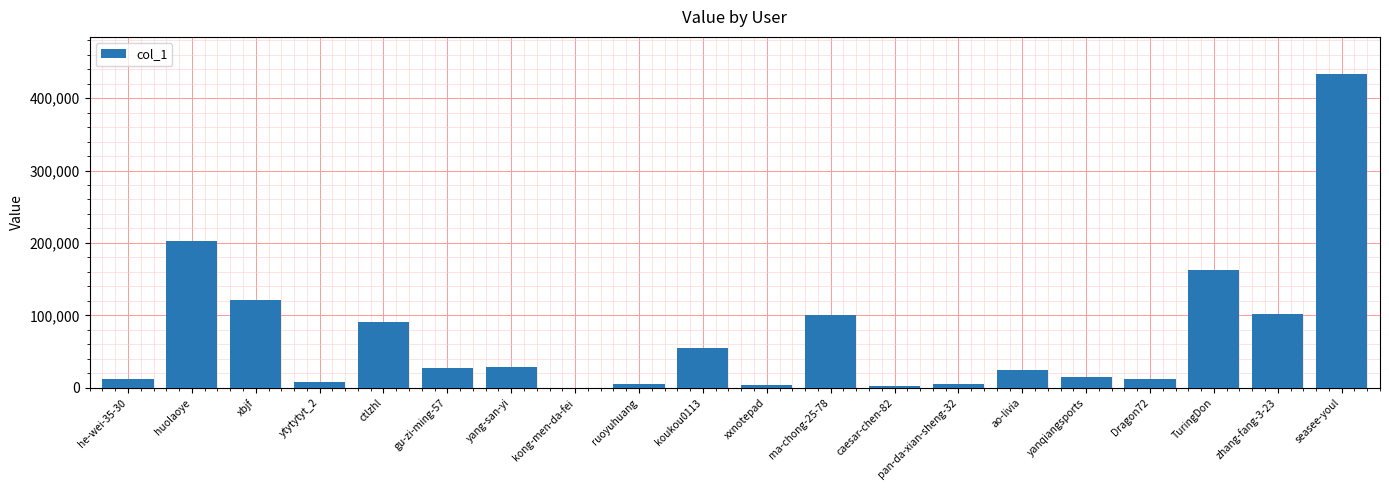

The chart shows a value of 227927 at TuringDon. True or false?

False